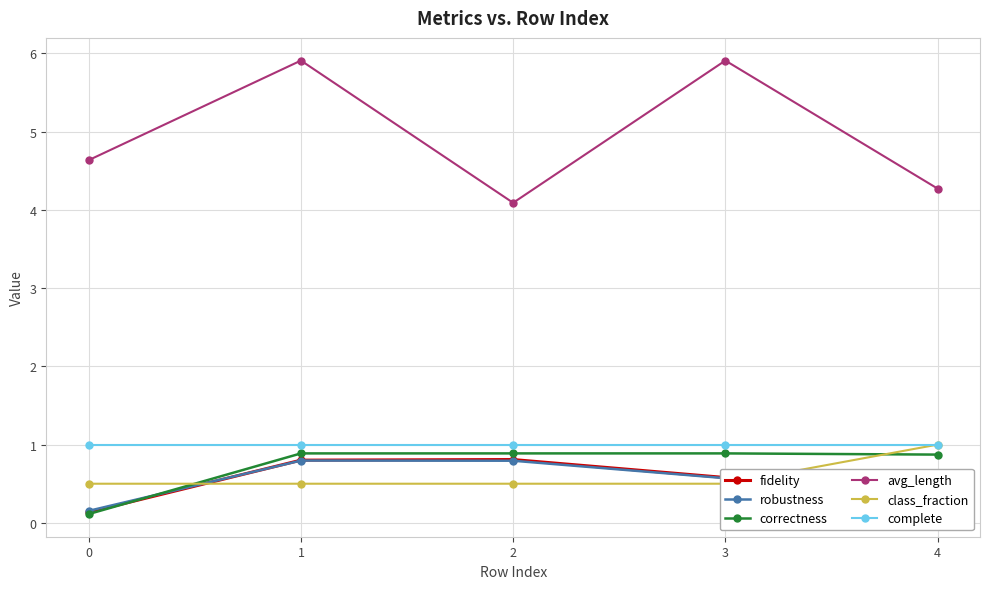

True or false: complete and correctness intersect in this chart.

False